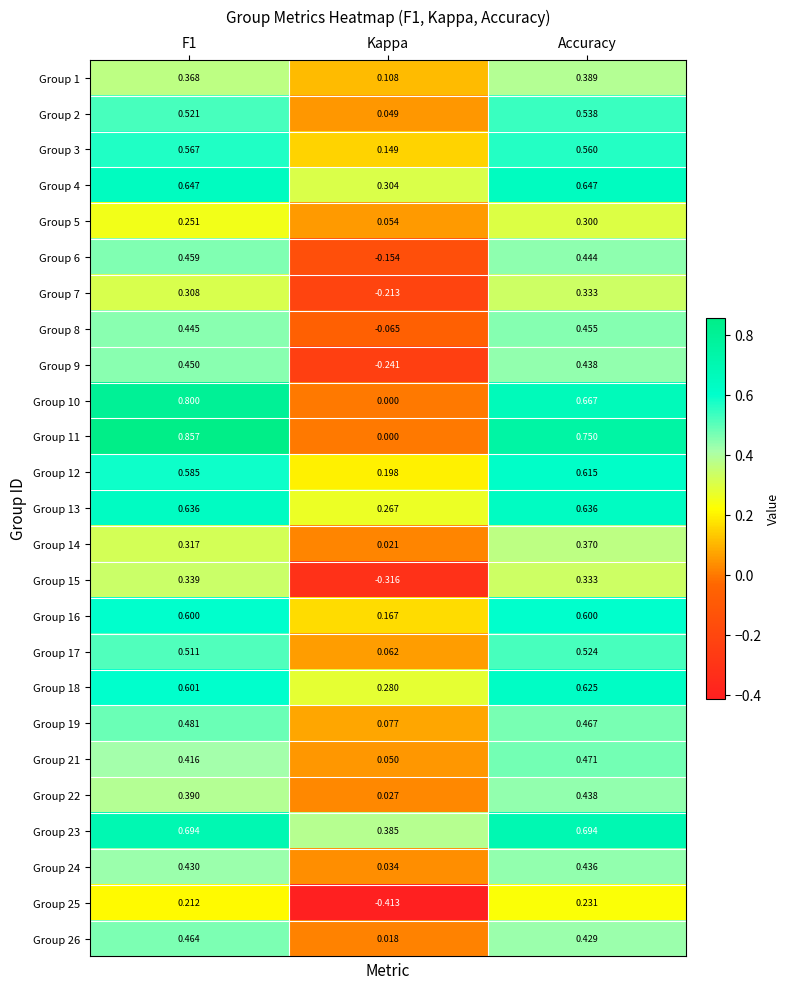

At which category is the sum across all series the highest?

Accuracy